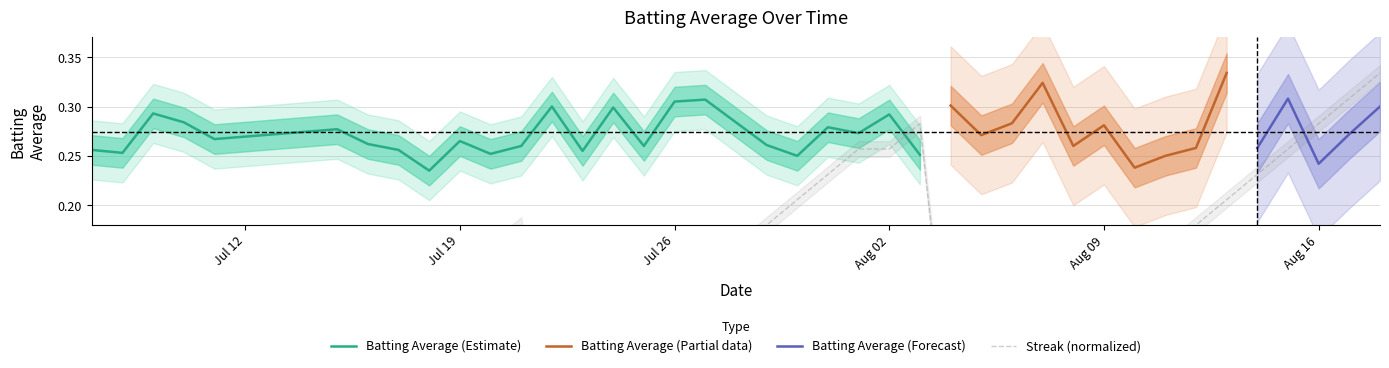

Is it true that Batting Average (Estimate) equals 0.5 at Aug 02?

False